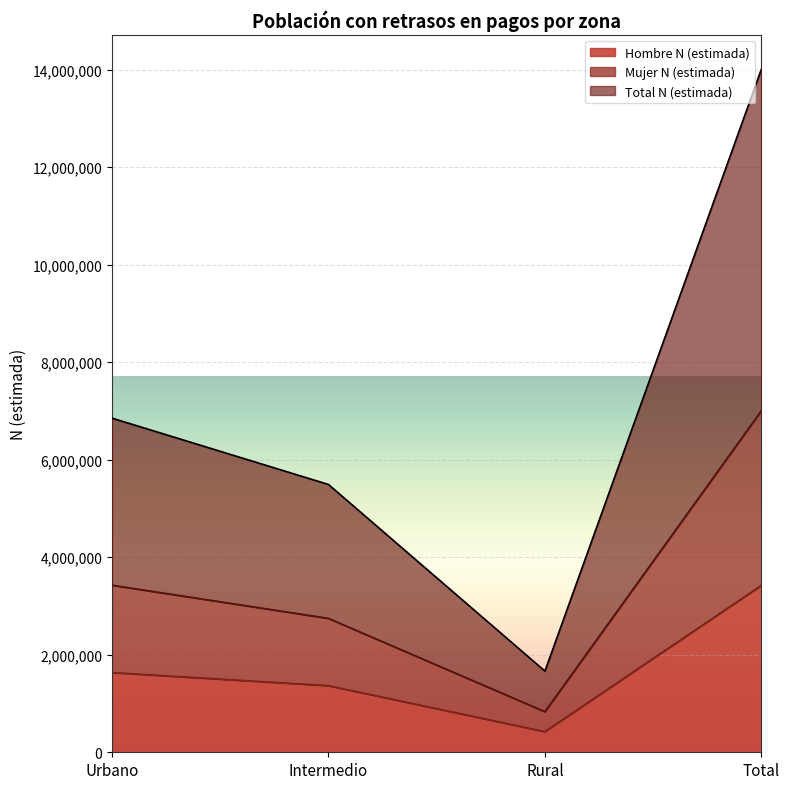

At how many categories does at least one series exceed 10507732?

1